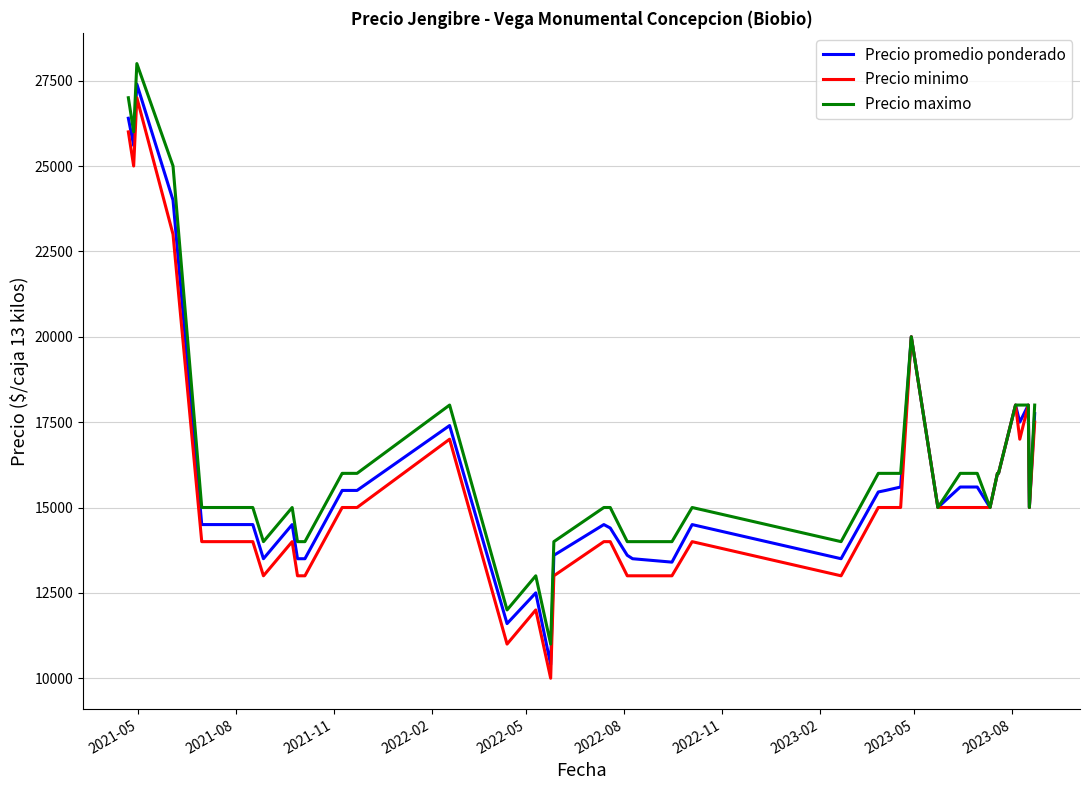

What is the maximum value for Precio minimo?

27000